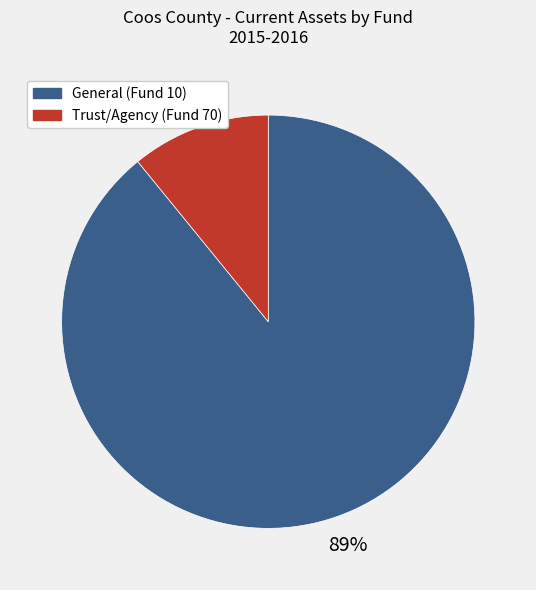

Is there any slice that represents more than half of the pie?

Yes